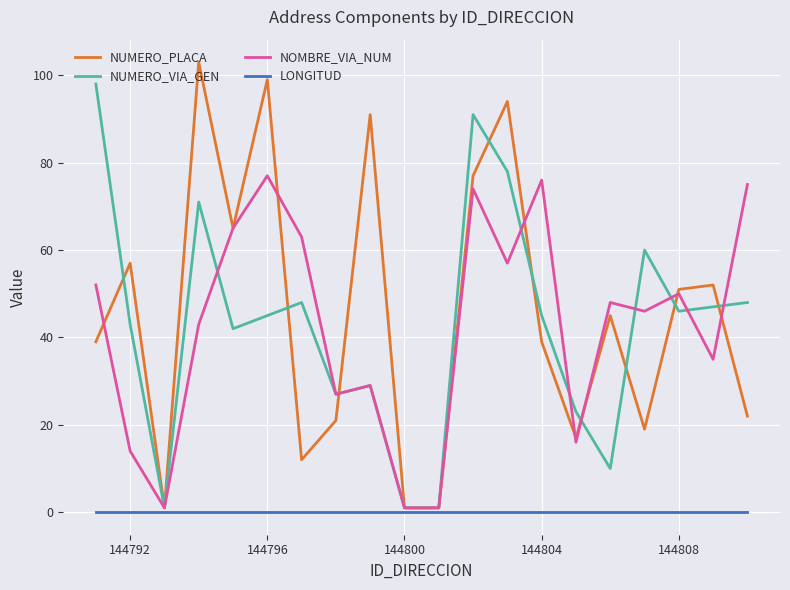

List the series in order of their peak value, lowest first.

LONGITUD, NOMBRE_VIA_NUM, NUMERO_VIA_GEN, NUMERO_PLACA